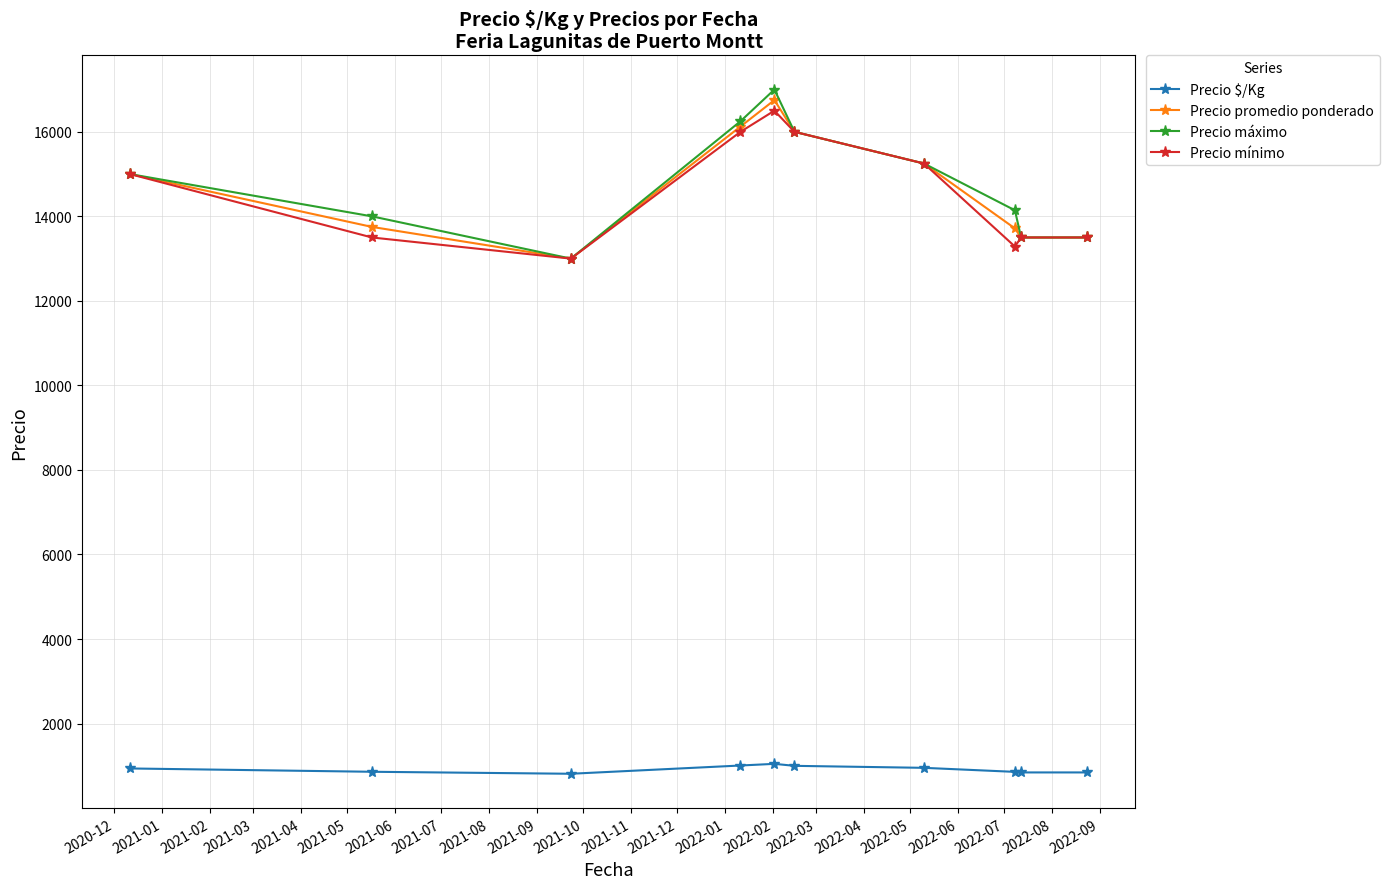

In Precio máximo, how many points are higher than both neighbors (excluding endpoints)?

1